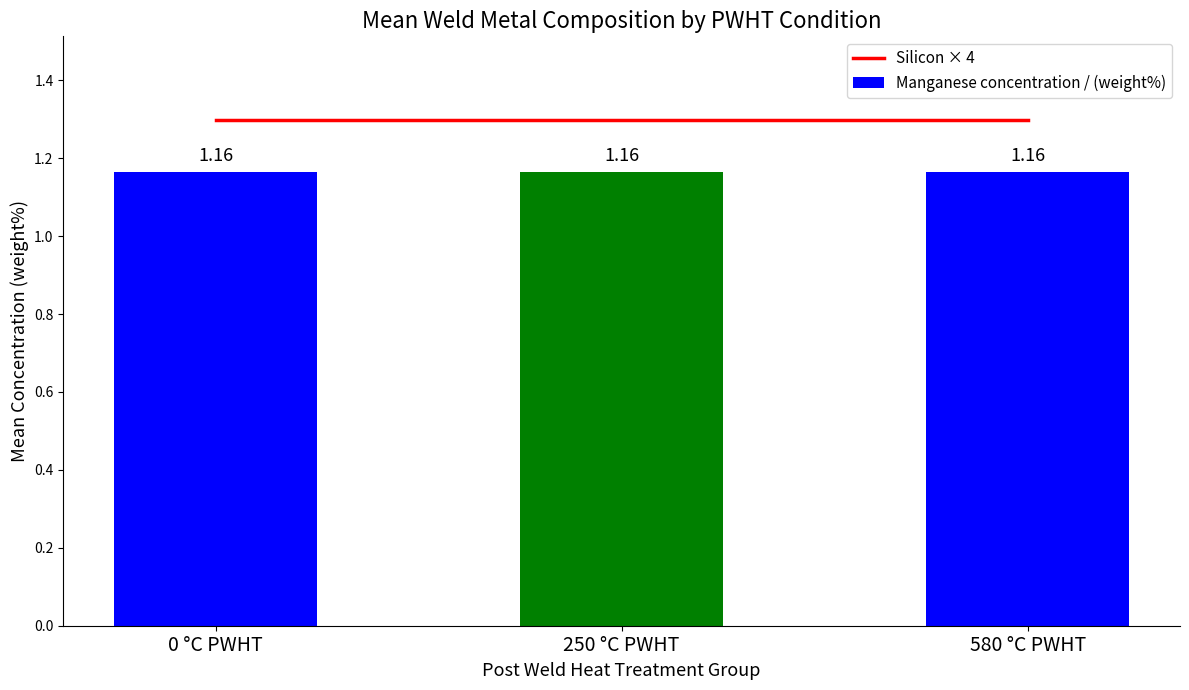

The value of Manganese concentration / (weight%) at 250 °C PWHT is 0.6. True or false?

False